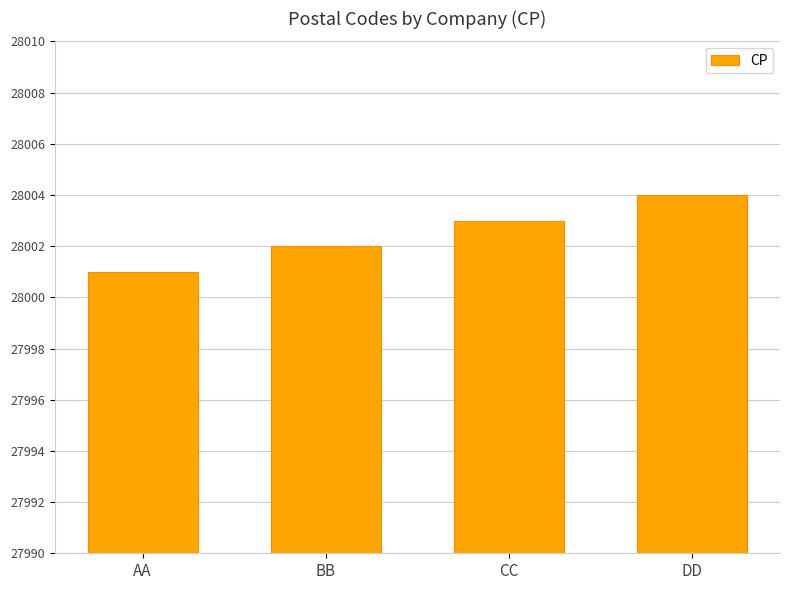

Rank the categories by value from lowest to highest.

AA, BB, CC, DD